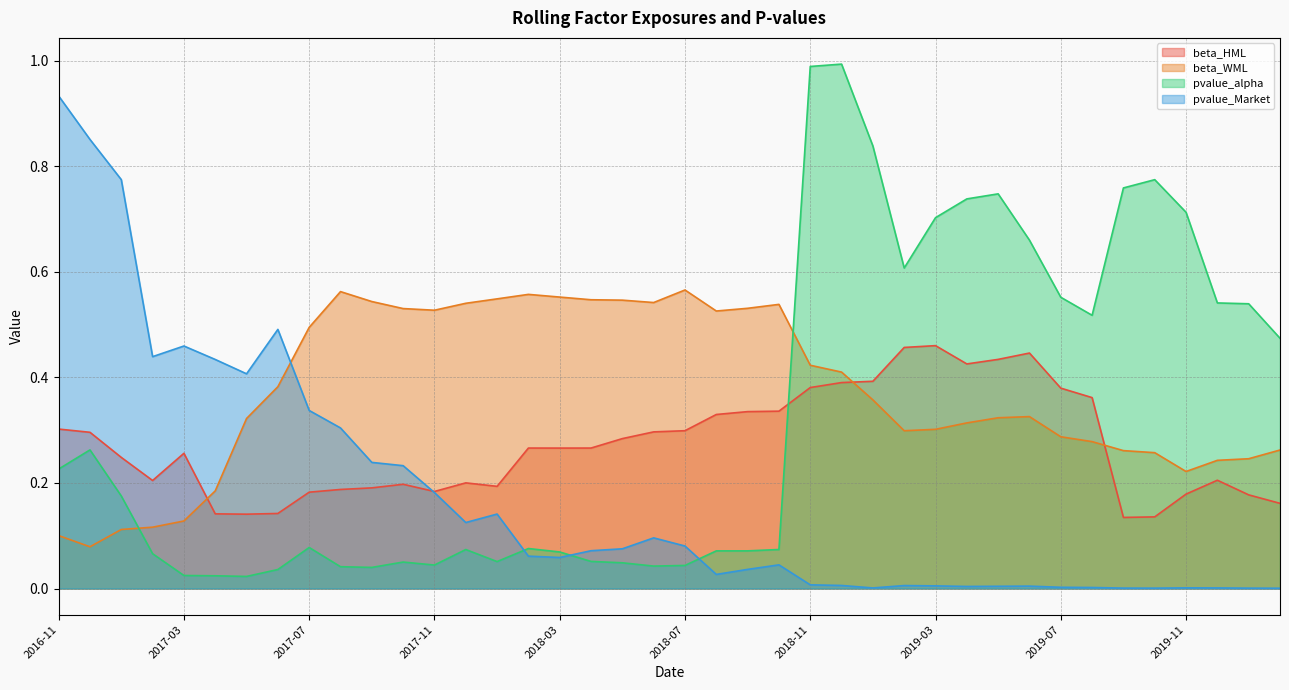

What is the total value across all series at 2019-03?

1.5